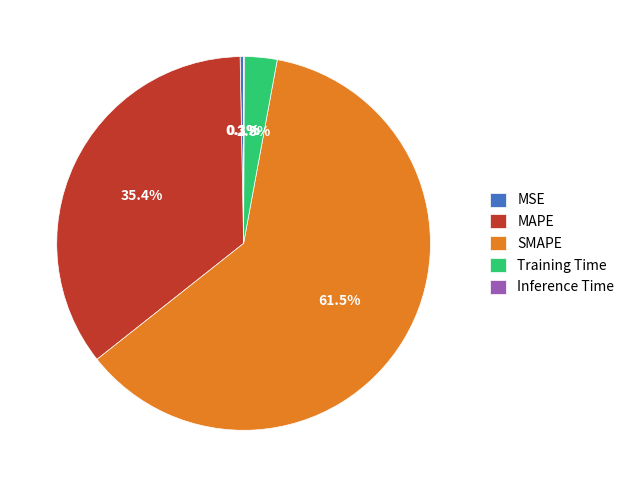

Which slice is the largest?

SMAPE